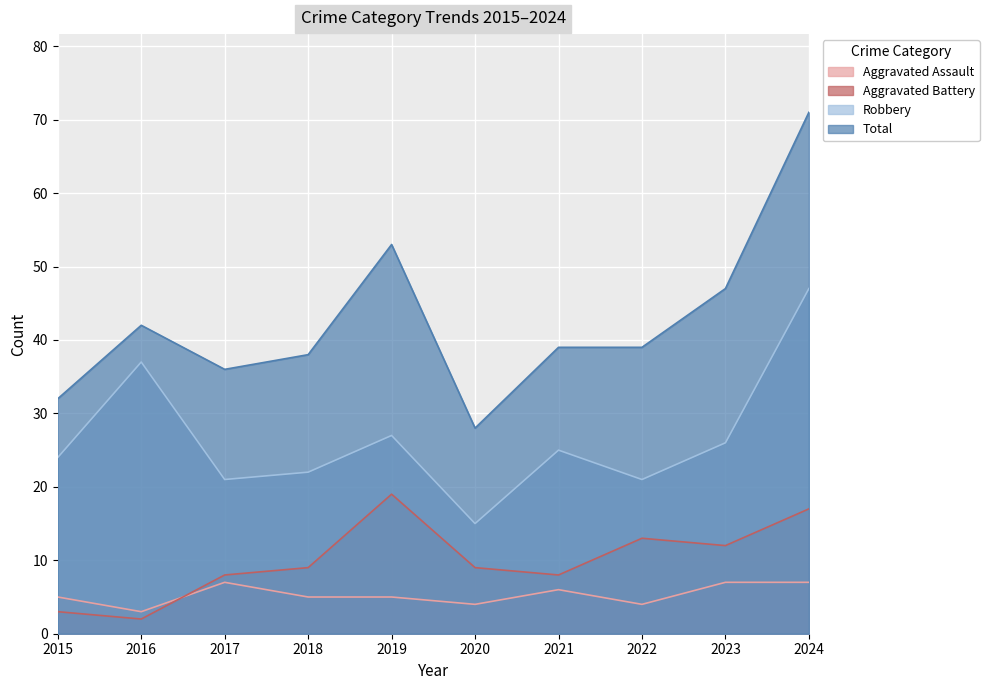

At how many categories does at least one series exceed 20?

10